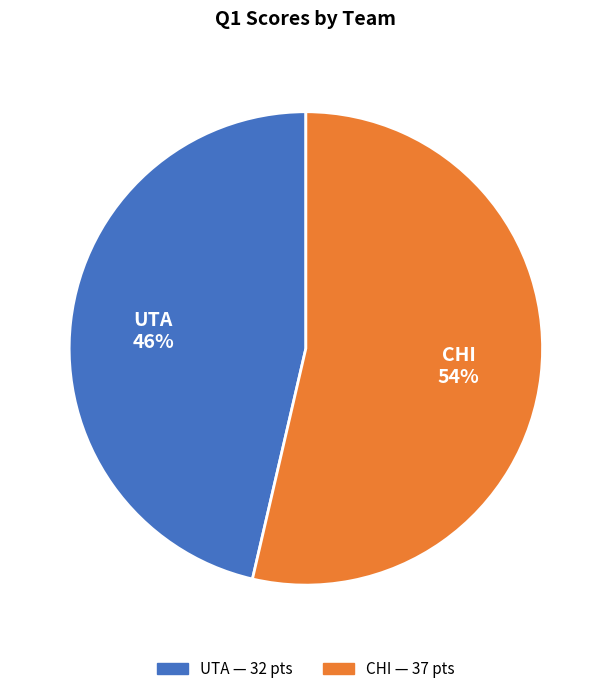

Is the sum of UTA 46% and CHI 54% greater than half?

Yes